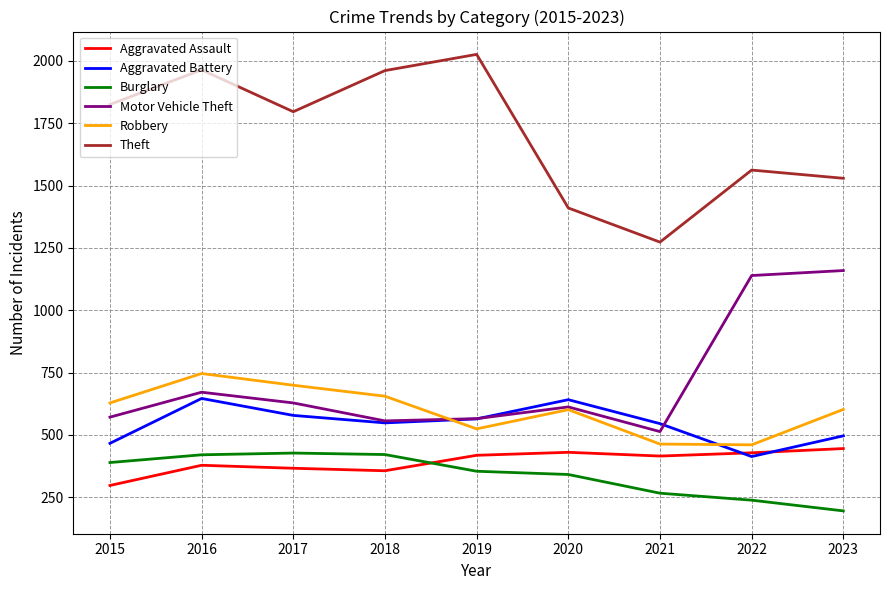

Is this an area chart (filled region under the line)?

No